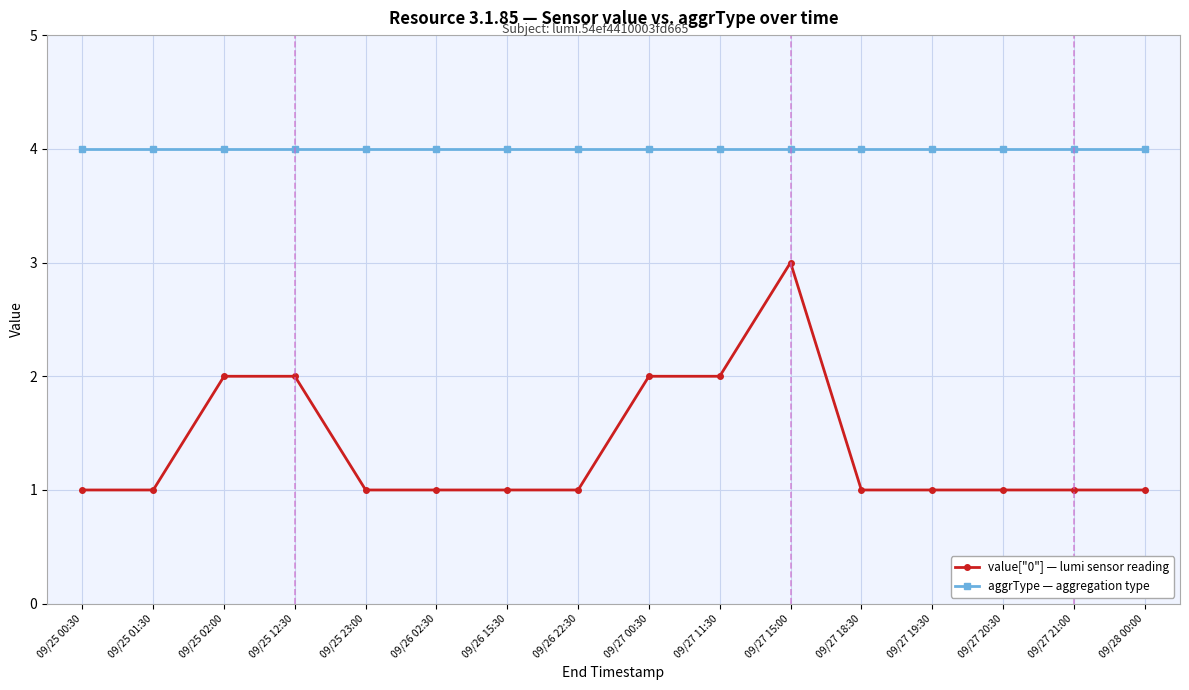

The value of aggrType — aggregation type at 09/26 02:30 is 4. True or false?

True